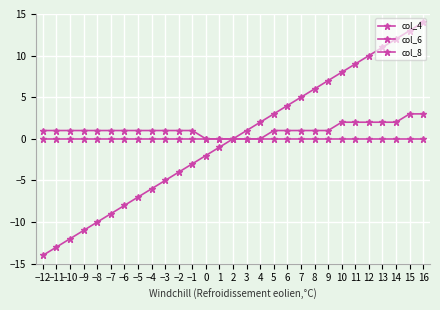

What is the value of the col_8 point at the 1st from the left?

-14